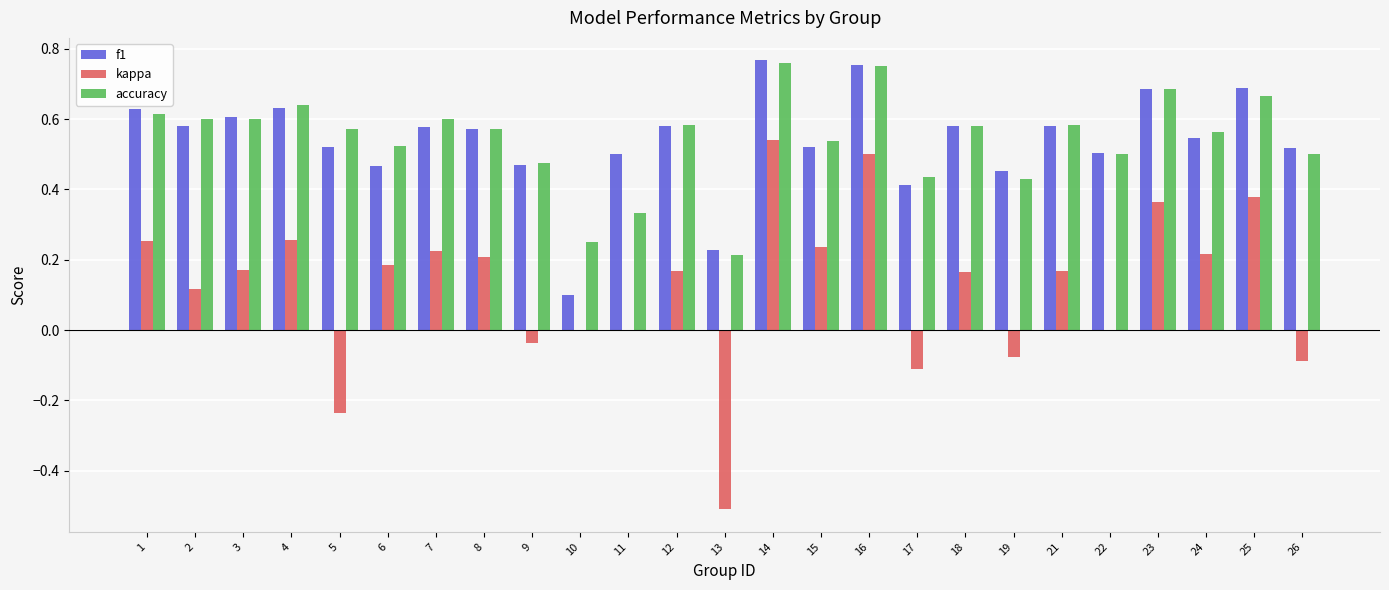

Where does the kappa series first go above 0?

1